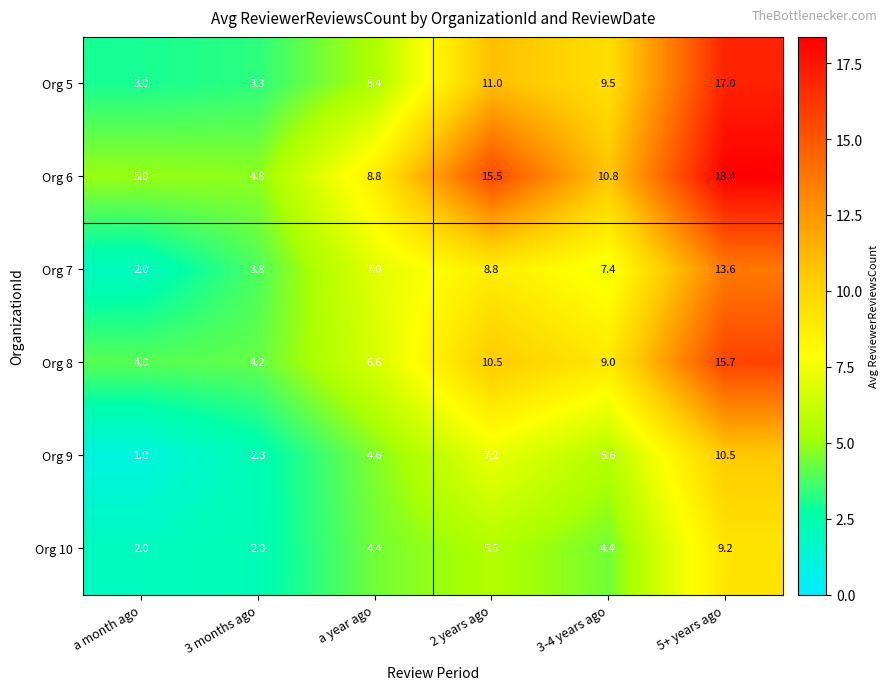

What is the difference between the maximum and minimum values in the Org 8 series?

11.7